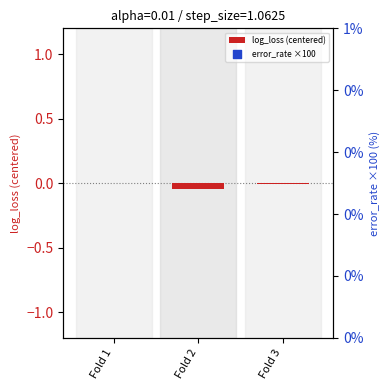

Which series reaches the minimum Y coordinate?

log_loss (centered)